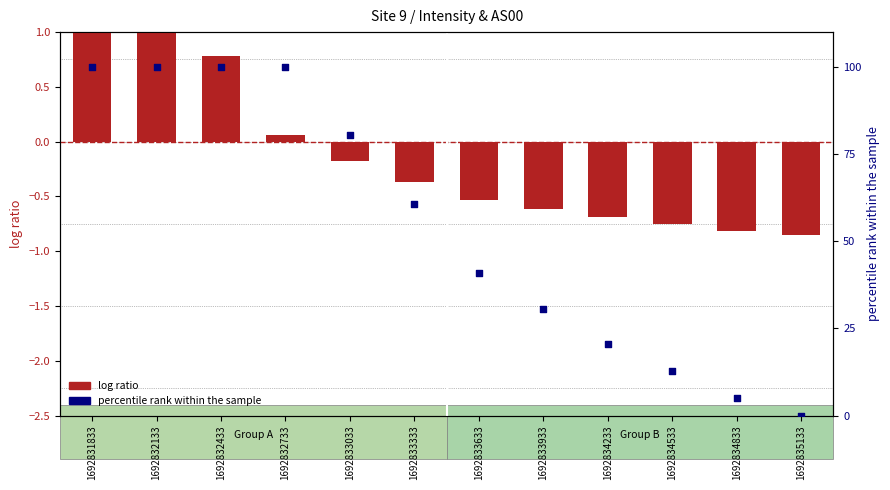

At which category is the sum across all series the highest?

1692831833